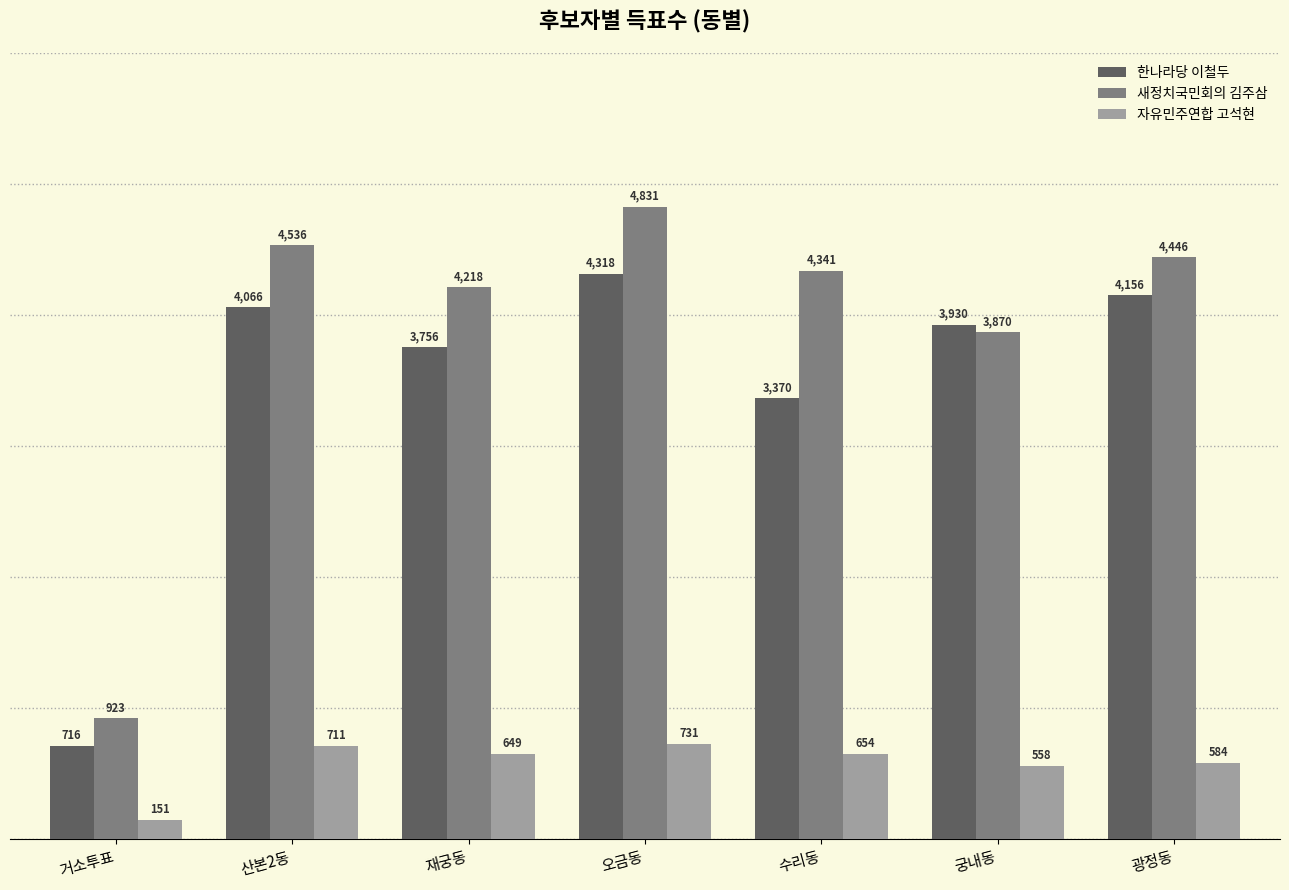

List the labels in order of 새정치국민회의 김주삼 value, smallest first.

거소투표, 궁내동, 재궁동, 수리동, 광정동, 산본2동, 오금동